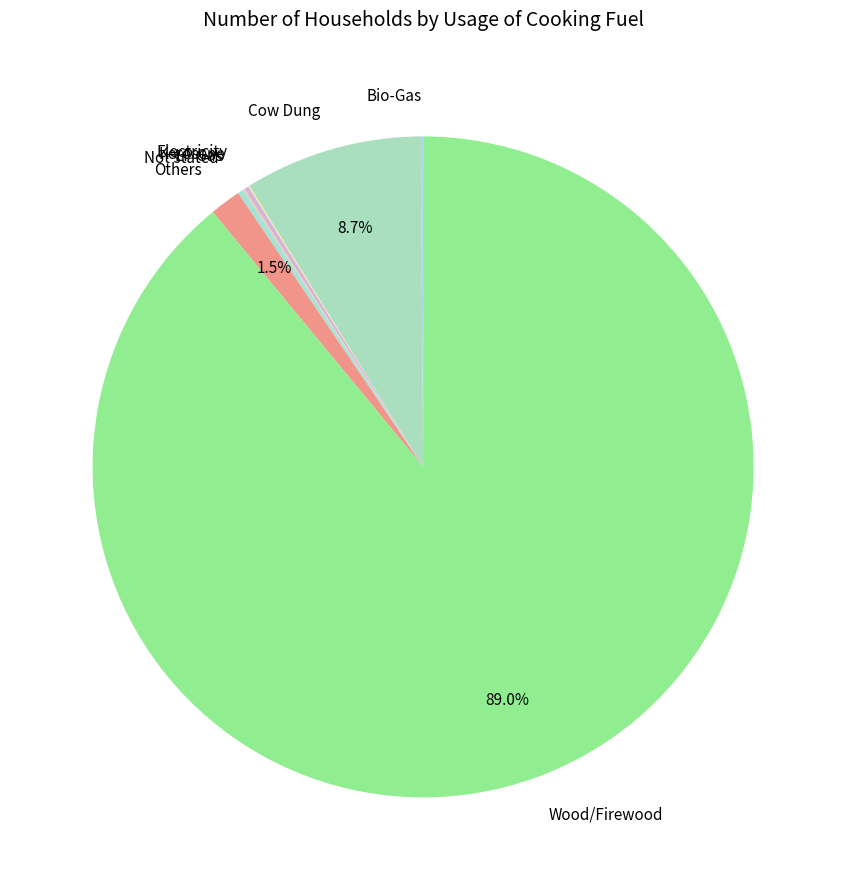

Which category has the biggest portion of the pie?

Wood/Firewood